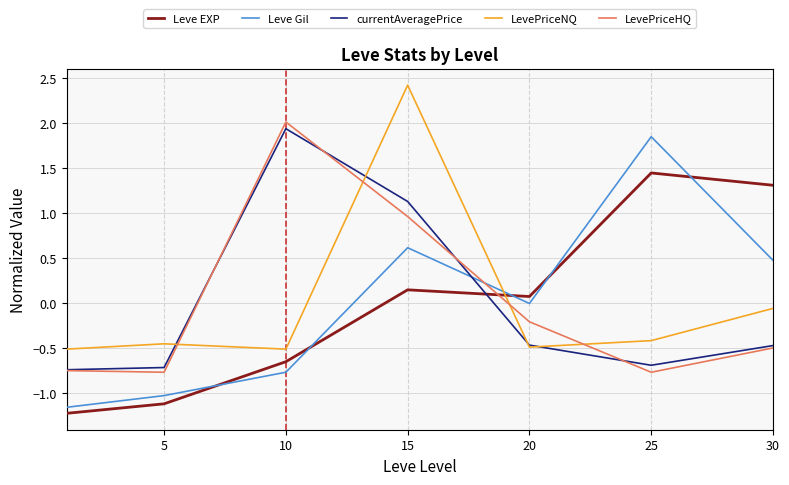

Is this an area chart (filled region under the line)?

No